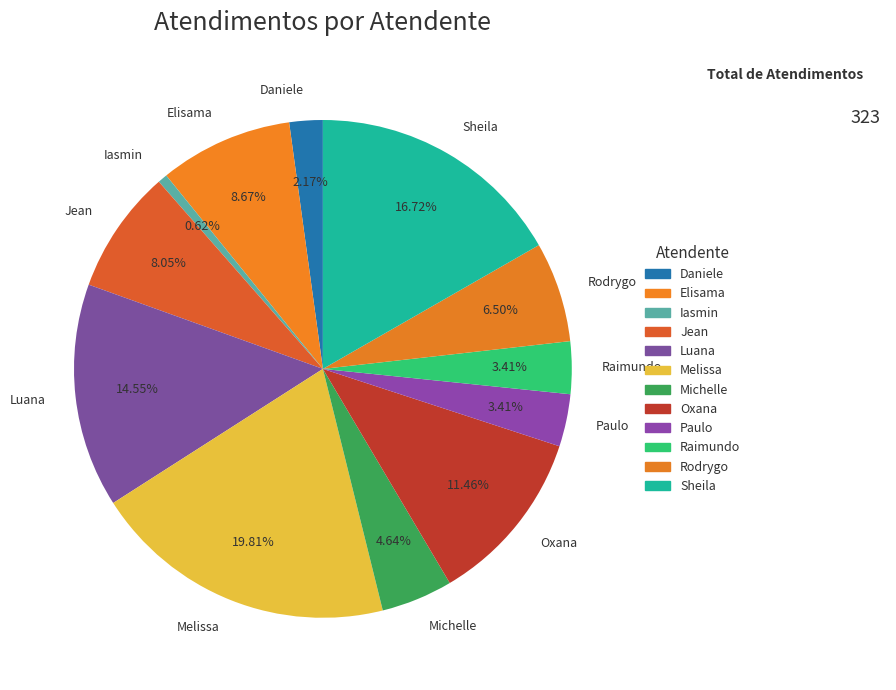

How many slices are in this pie chart?

12